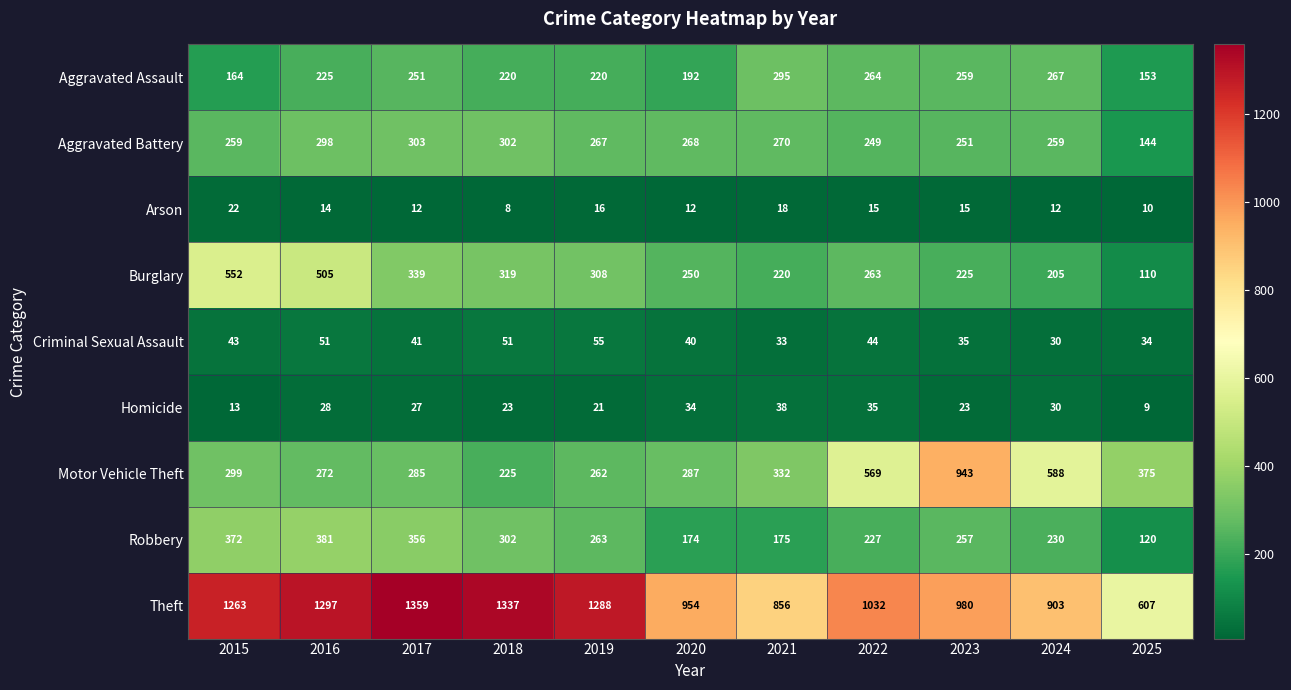

What is the highest value of the Burglary series?

552